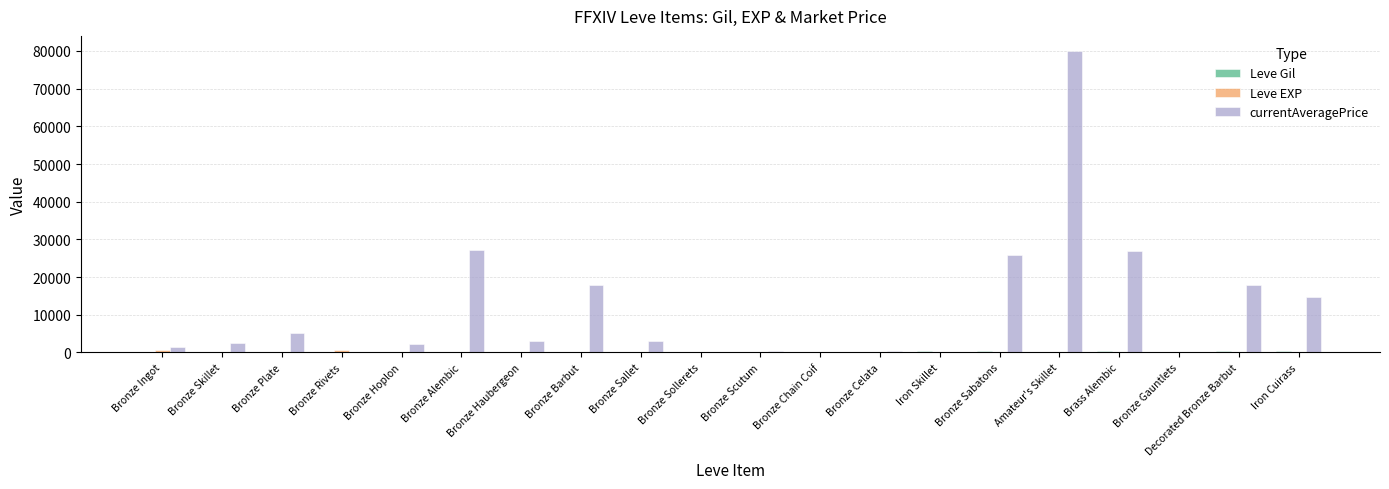

Count the number of data series in this chart.

3